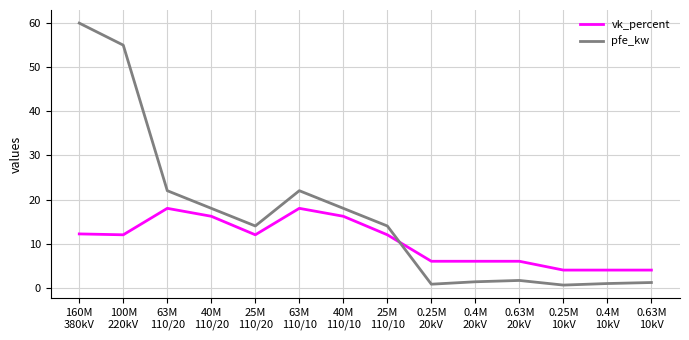

What is the difference between the maximum and minimum values in the vk_percent series?

14.0